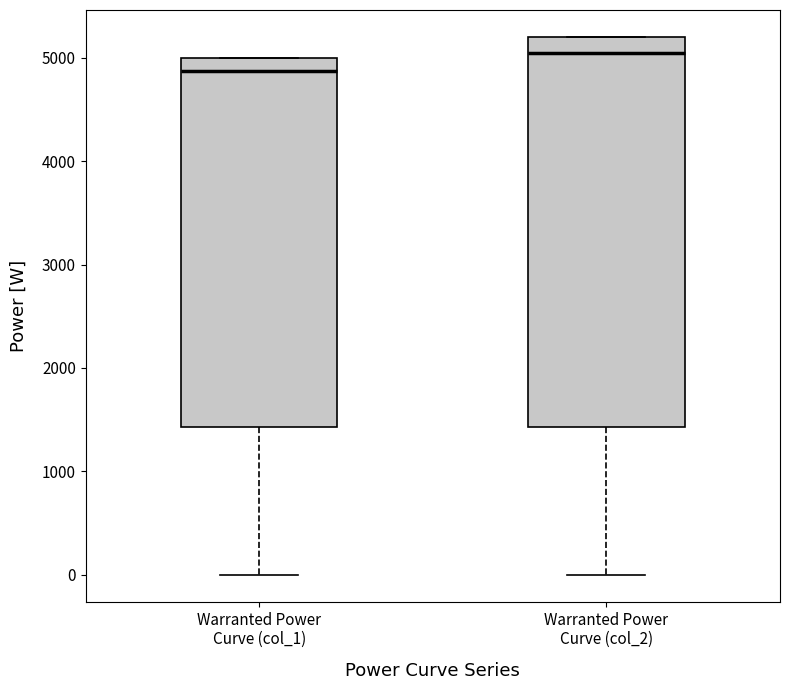

Which box is the tallest, from its lower edge to its upper edge?

Warranted Power Curve (col_2)